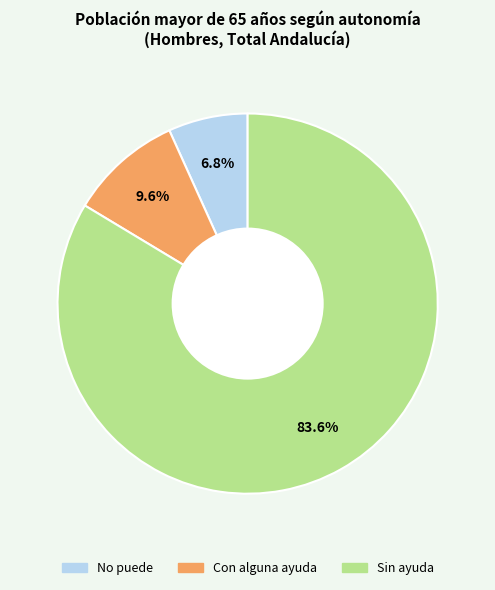

To the nearest percent, what is the difference between the largest and smallest slice percentages?

77%